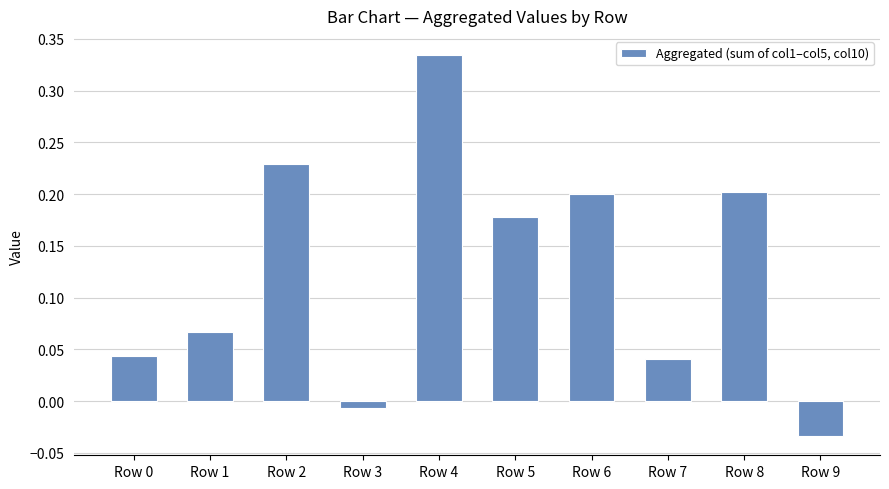

The chart shows a value of 0.0 at Row 1. True or false?

False